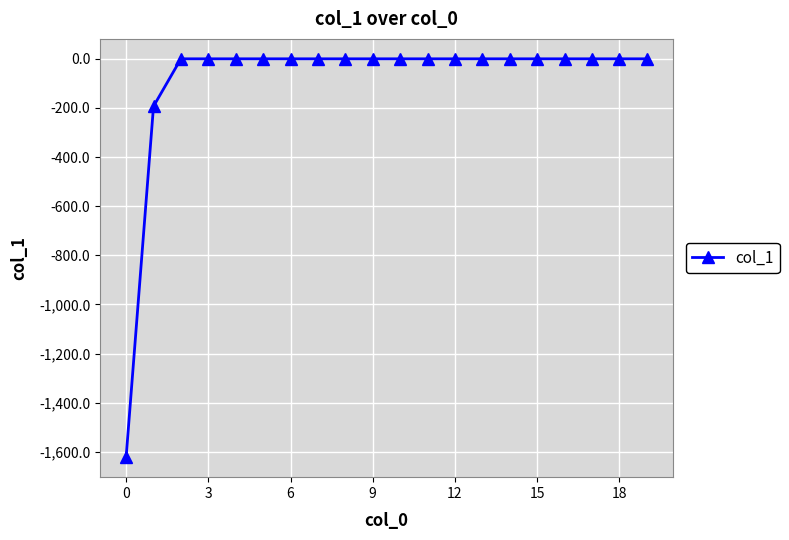

What is the difference between the maximum and minimum values?

1621.9